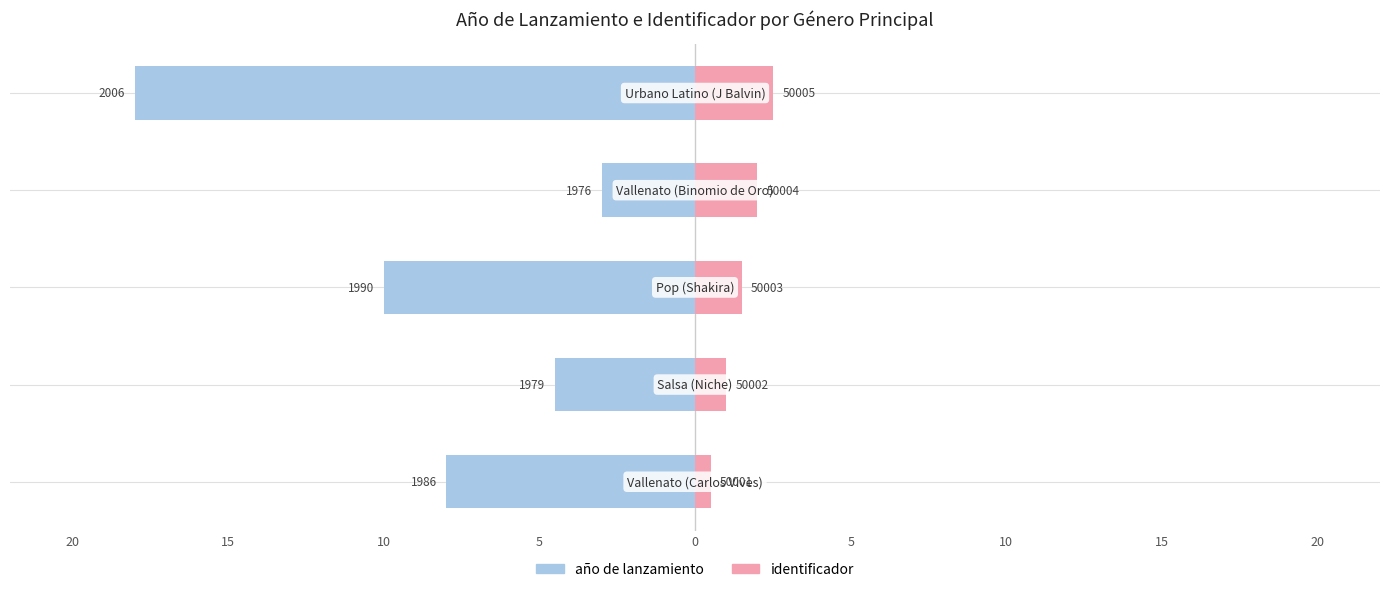

What is the average value of the año de lanzamiento series?

-8.7